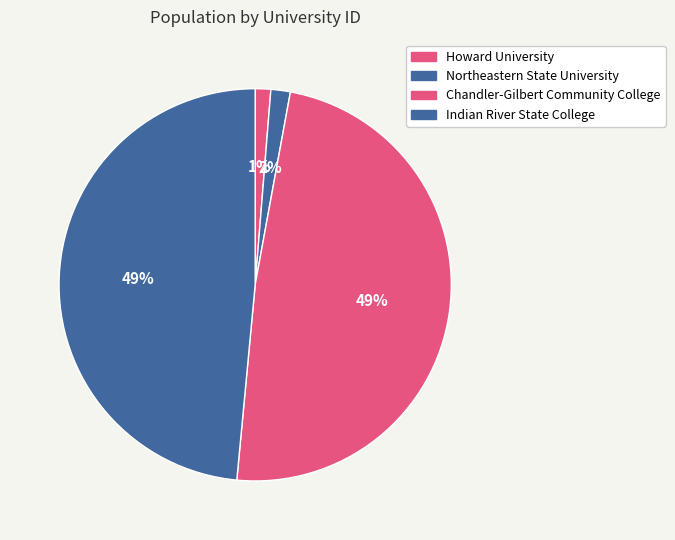

Count the number of slices in the pie.

4